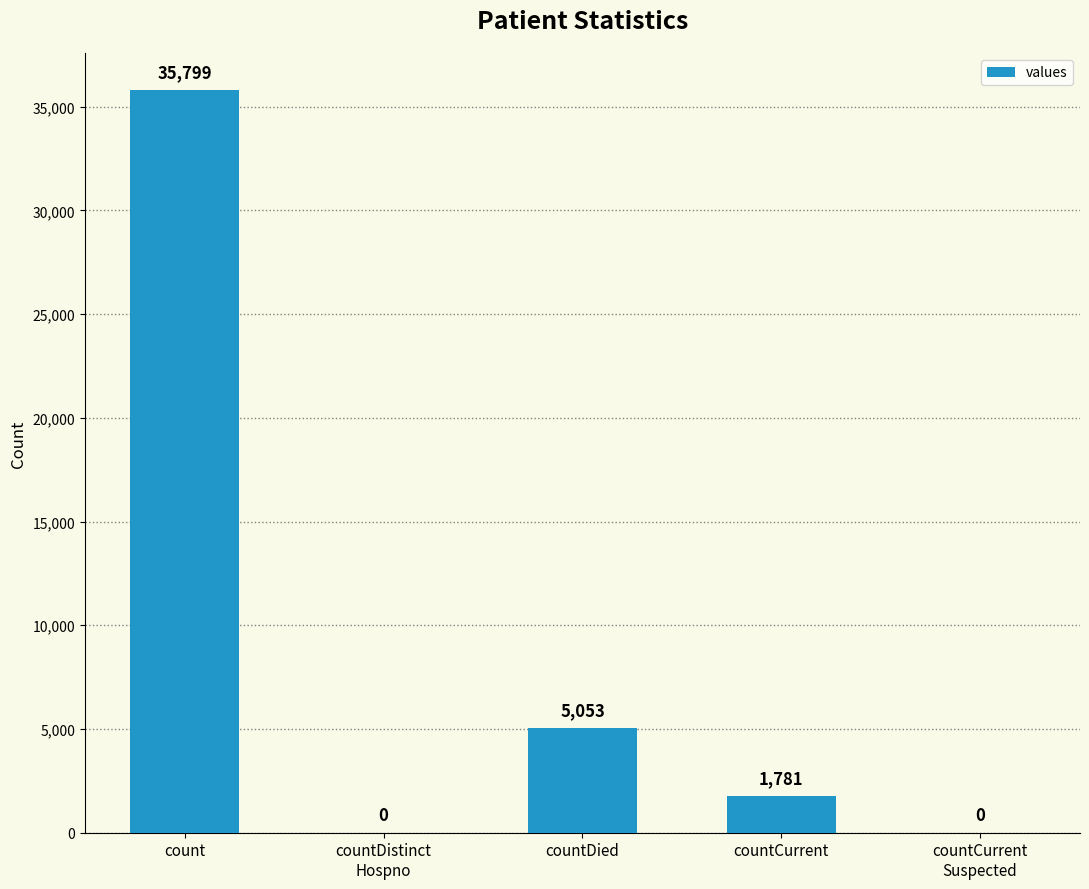

What is the change in value from countDistinct
Hospno to countCurrent?

+1781